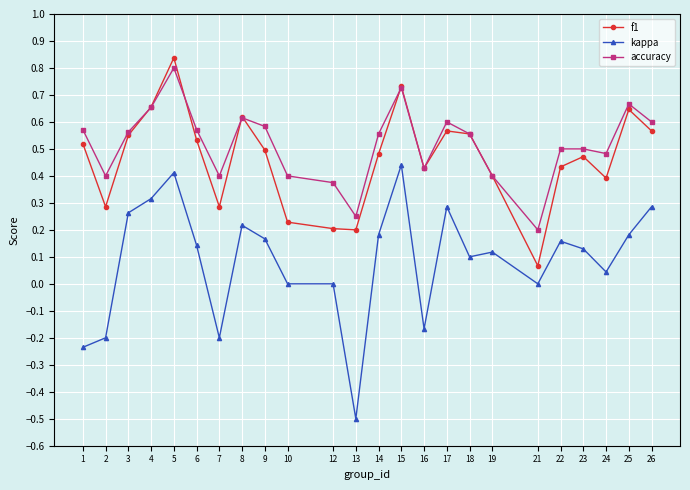

True or false: f1 has a value of 1.2 at 25.

False